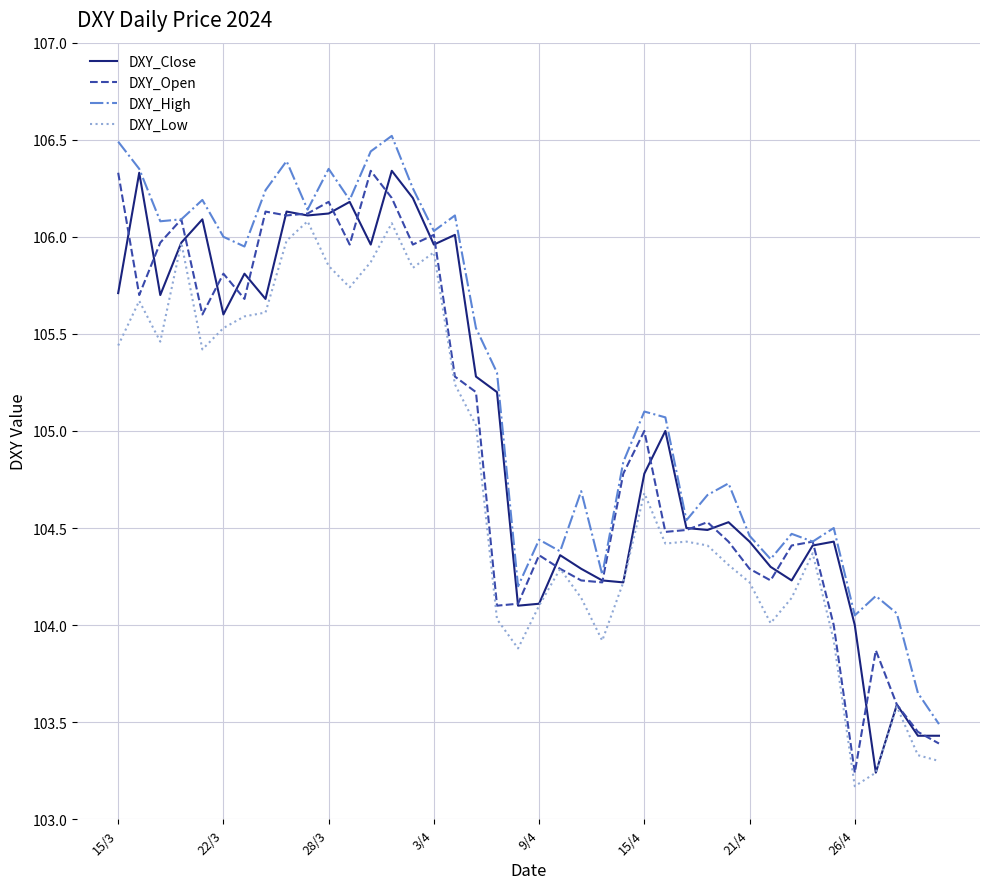

Which series has the largest total across all categories?

DXY_High